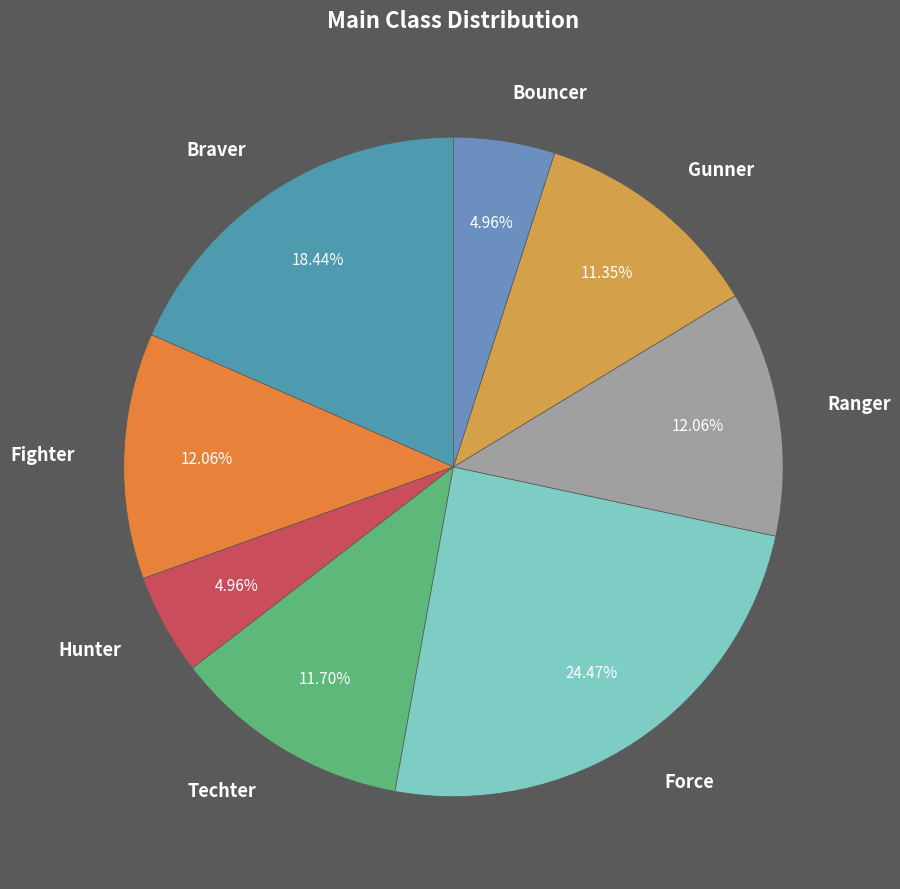

Count the number of slices in the pie.

8